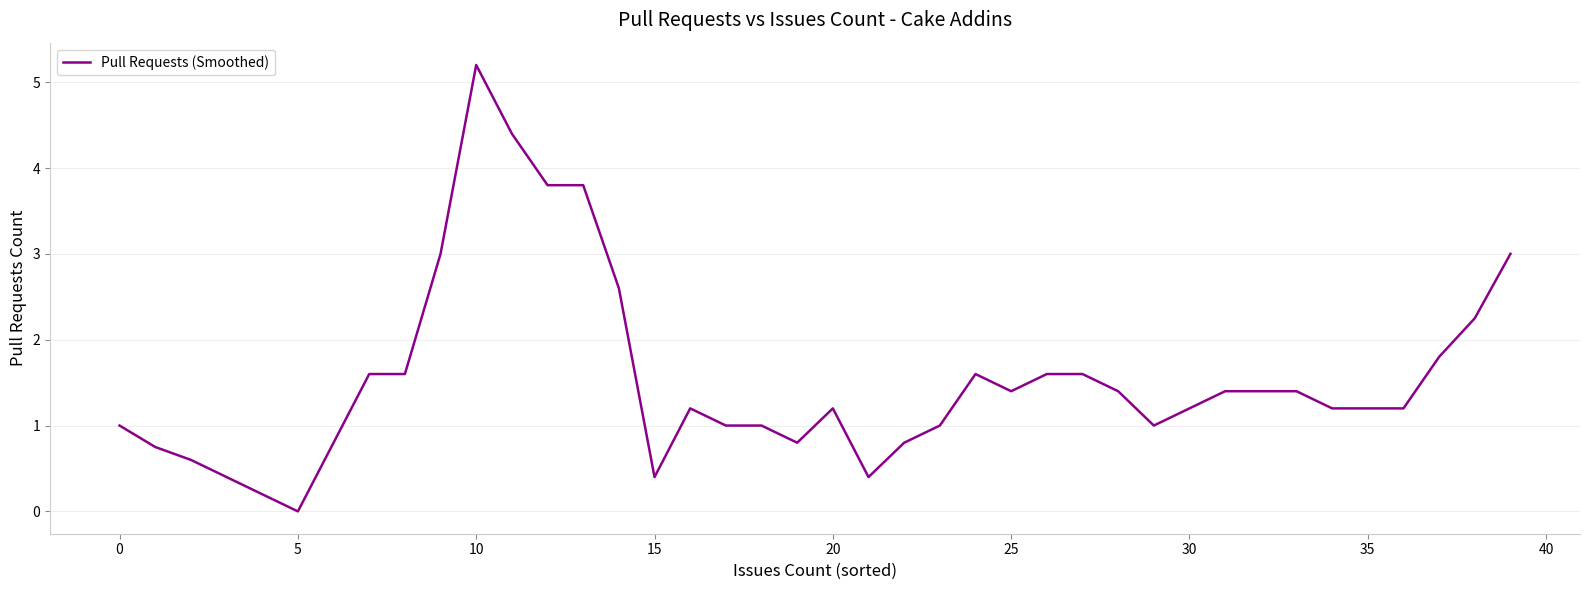

What is the average value?

1.6